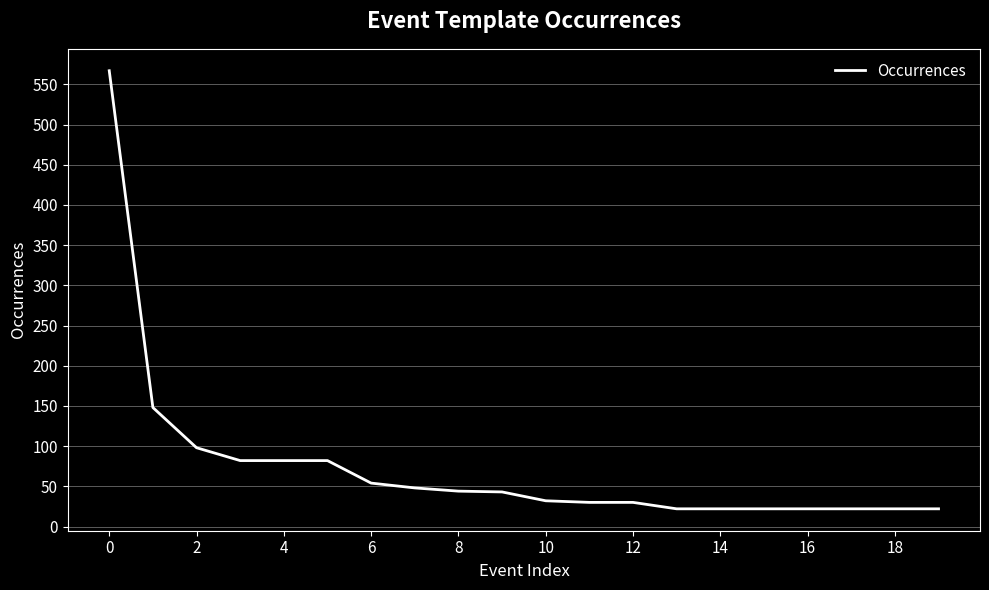

How many distinct data groups are displayed?

1